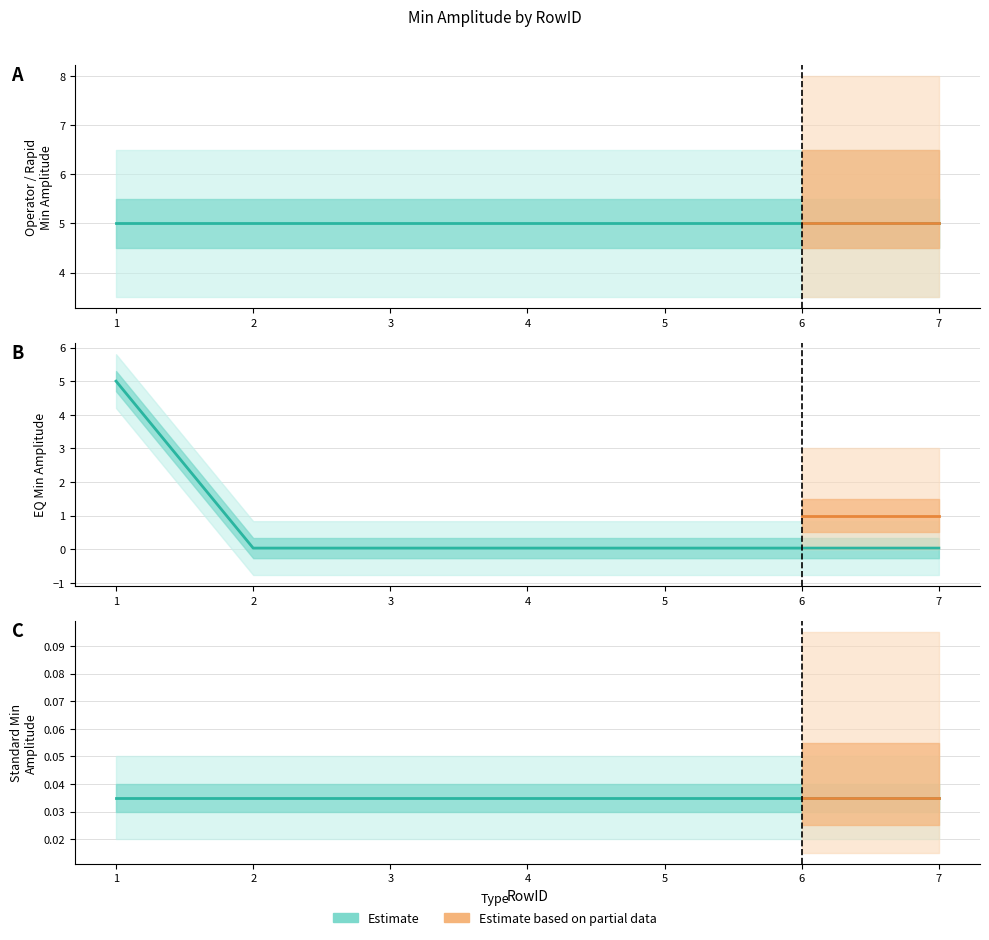

Which series has the largest total across all categories?

Operator Min Amplitude